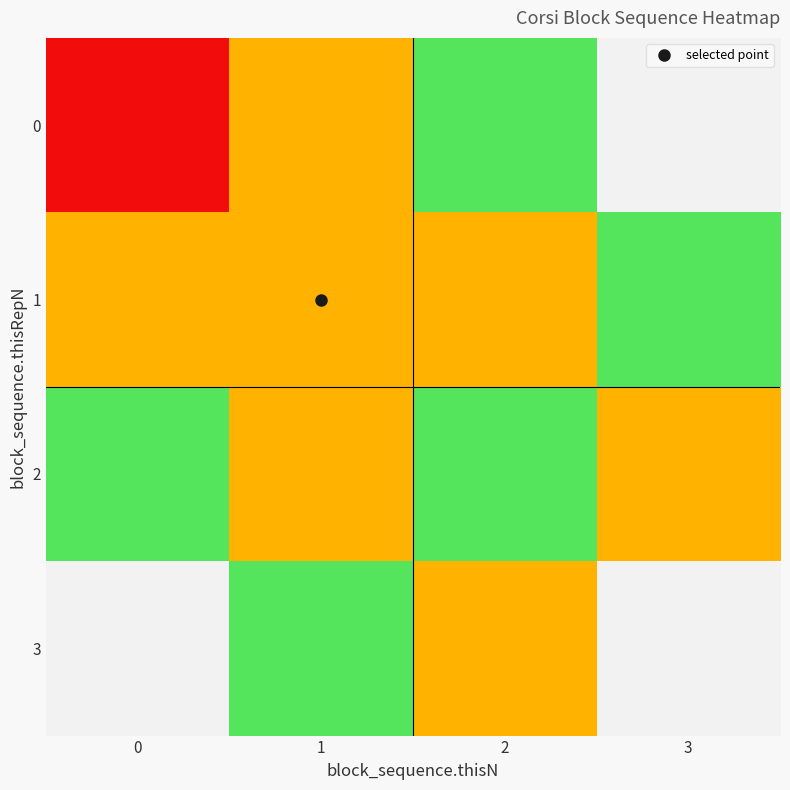

Reading left to right, list all the values displayed in this chart.

0: 0=0.0	1=0.3	2=0.7	3=1.0
1: 0=0.3	1=0.3	2=0.3	3=0.7
2: 0=0.7	1=0.3	2=0.7	3=0.3
3: 0=1.0	1=0.7	2=0.3	3=1.0